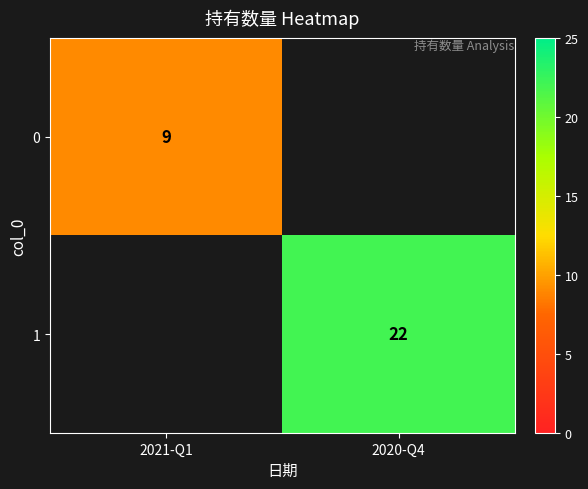

The 0 series shows 9 at 2021-Q1. True or false?

True